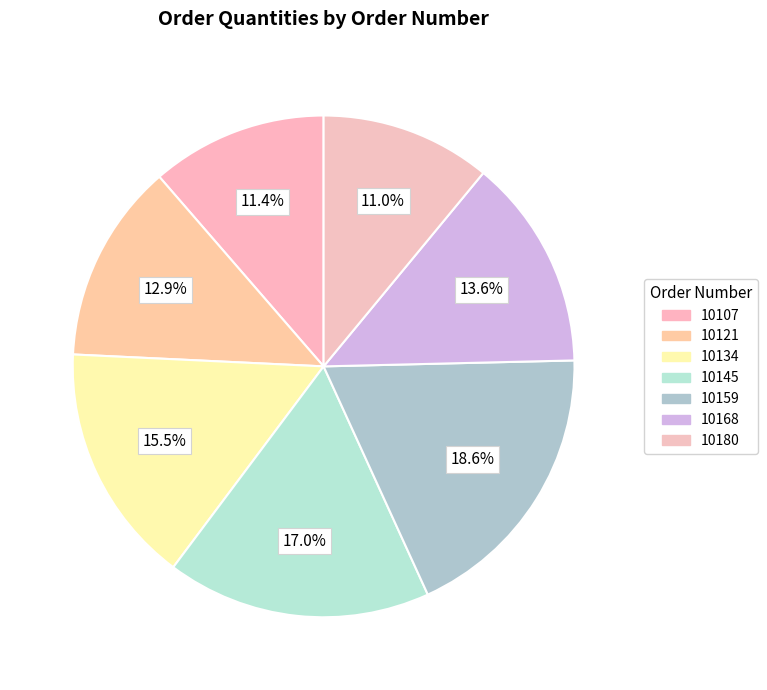

The 10134 slice represents 27% of the pie. True or false?

False